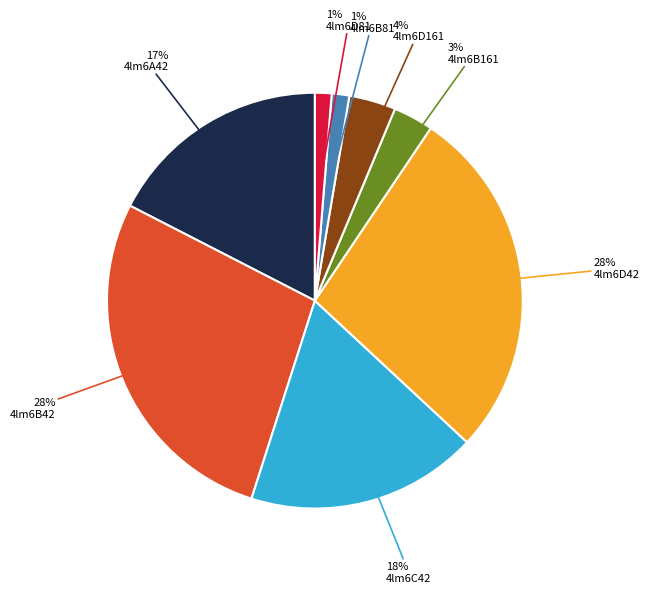

Which has a higher value, 4lm6B161 or 4lm6D161?

4lm6D161